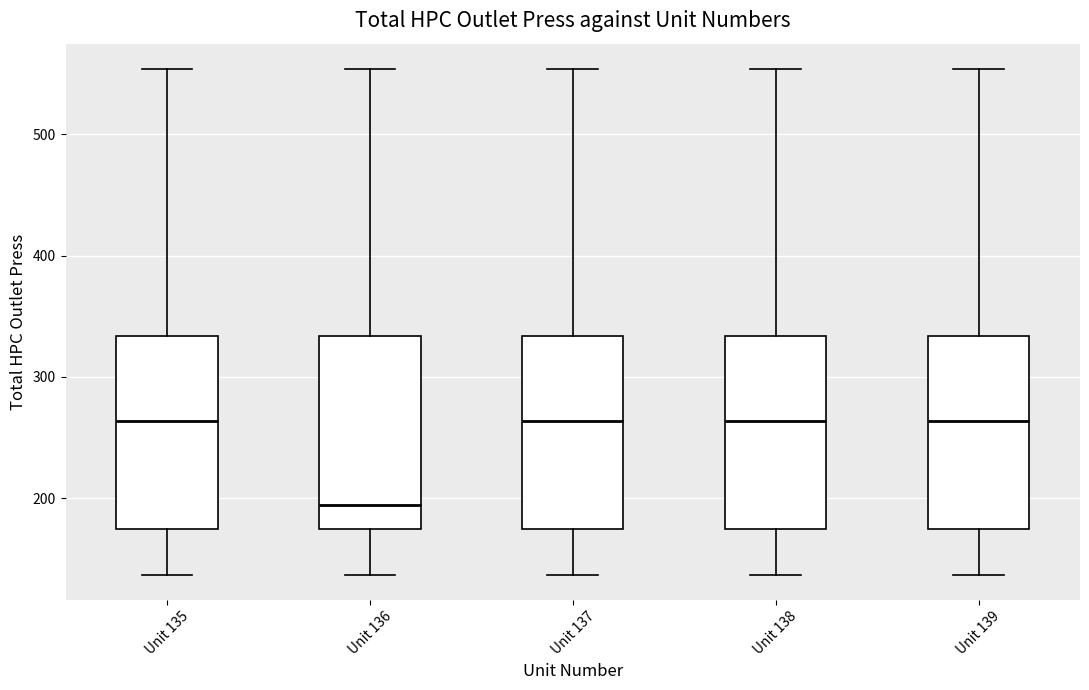

Where does the upper whisker of the box for Unit 137 end on the y-axis? The values are not printed on the chart, so give them approximately, as read against the axis.

550